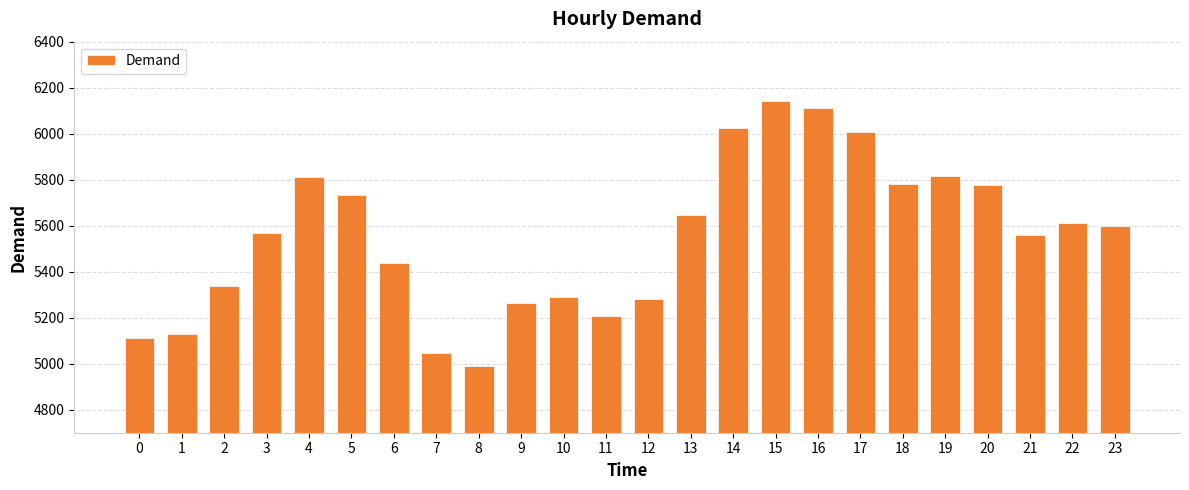

At which category does the chart reach its minimum across all series?

8